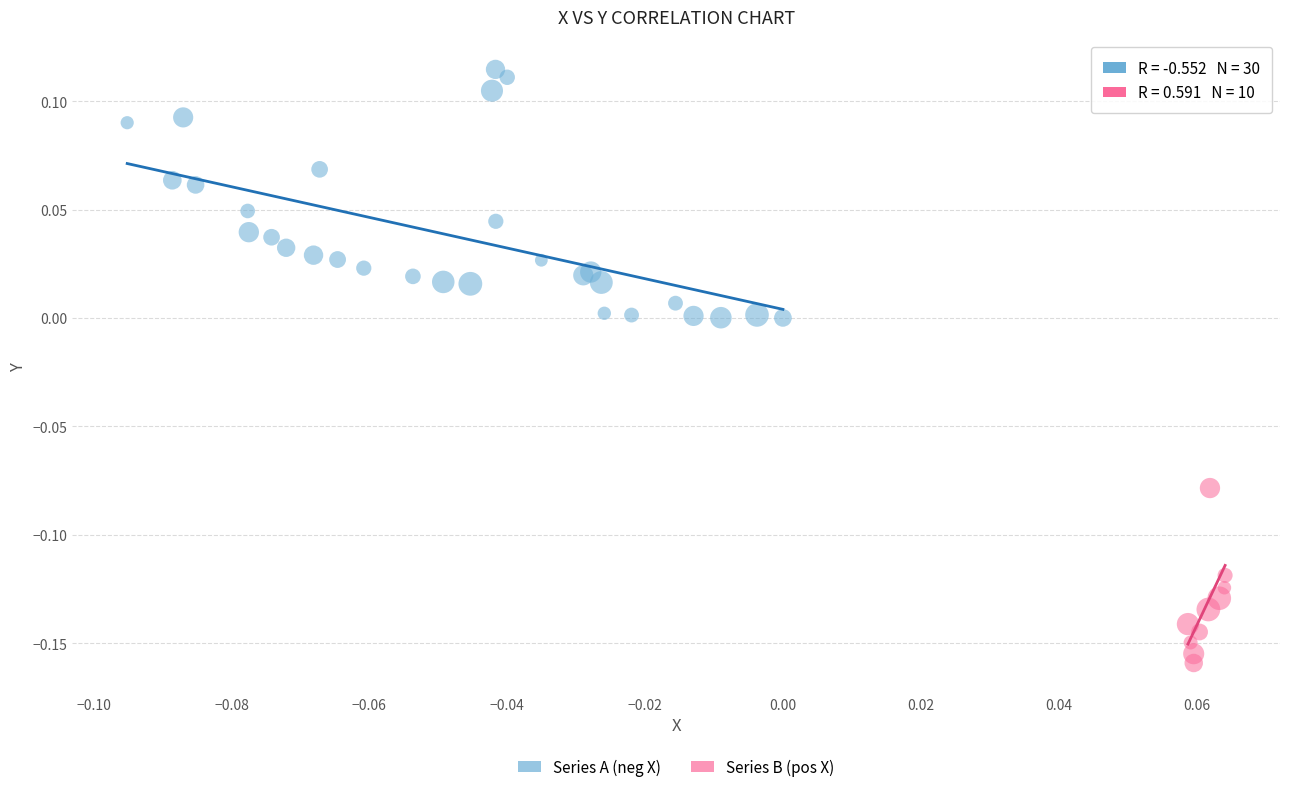

Which series has the largest Y range (max minus min)?

Series A (neg X)